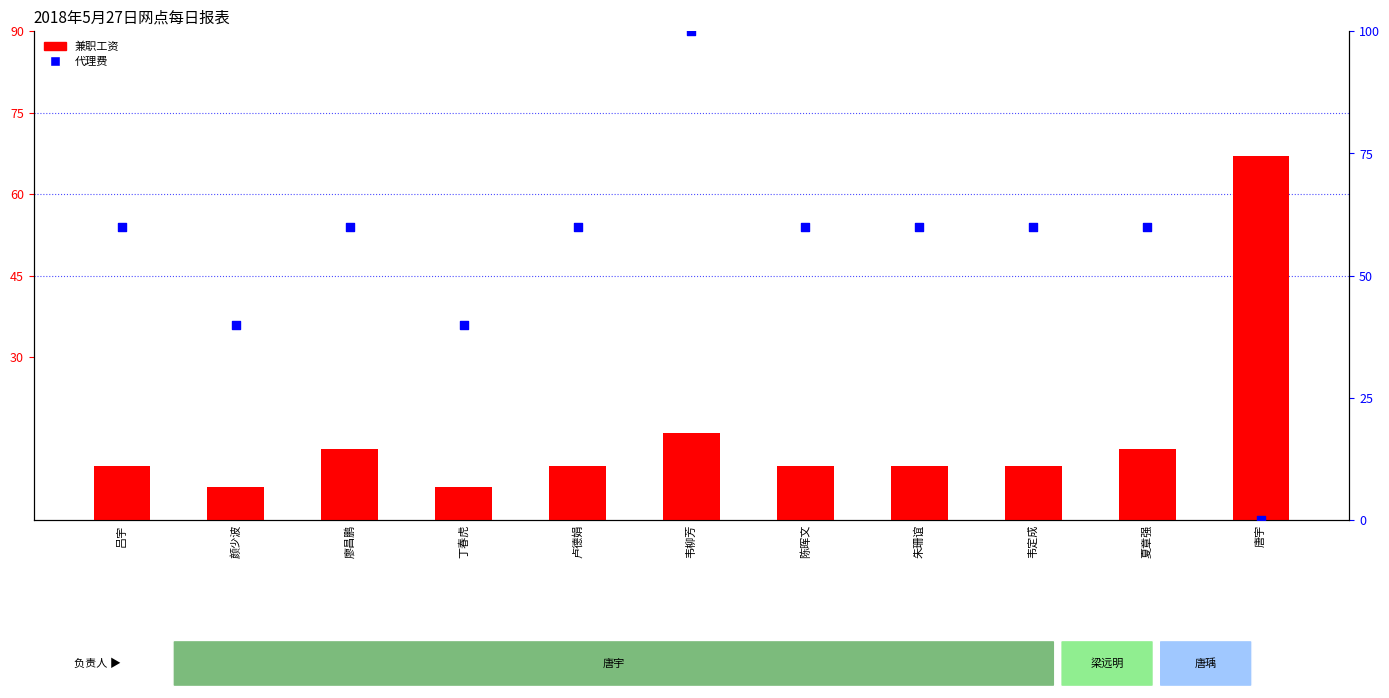

Which series has the largest total across all categories?

代理费